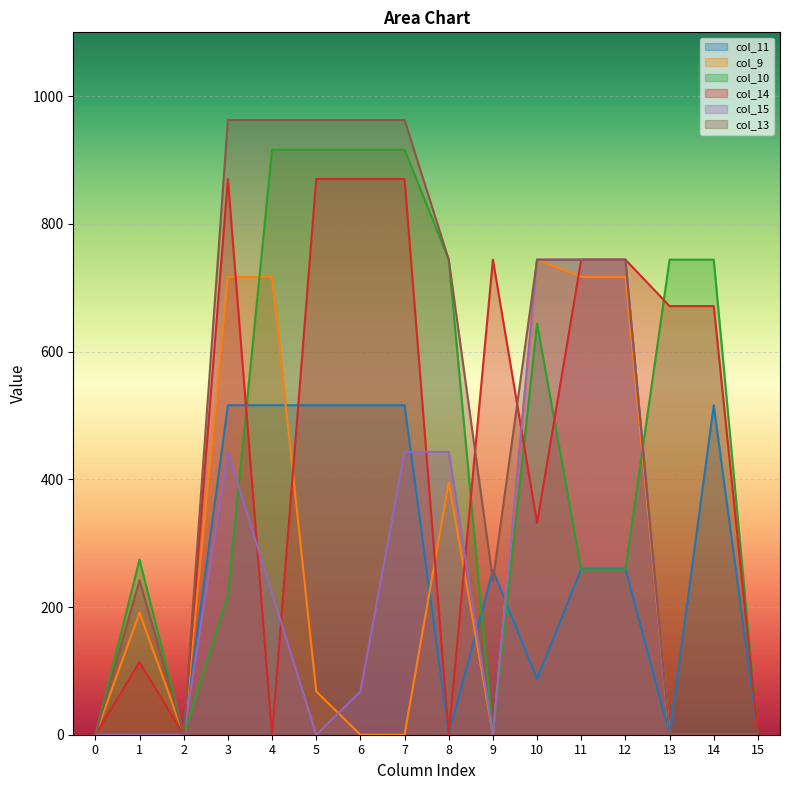

Where is the first local maximum for col_9?

1